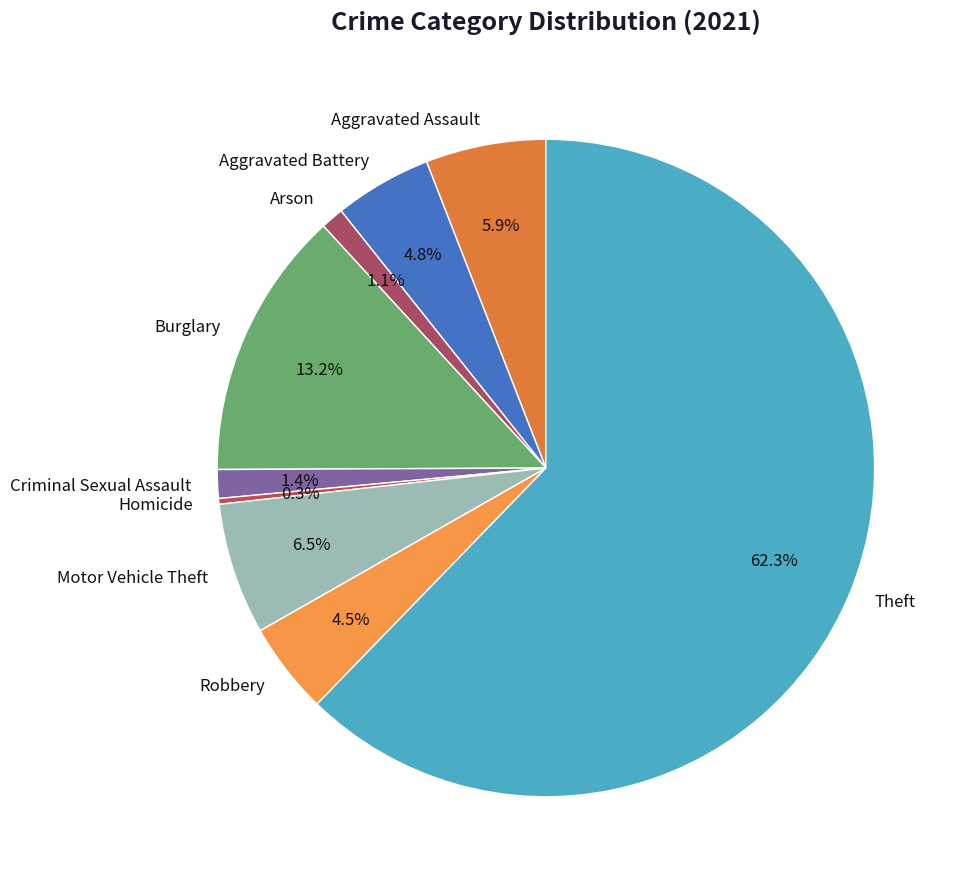

Is Criminal Sexual Assault the majority of the pie?

No